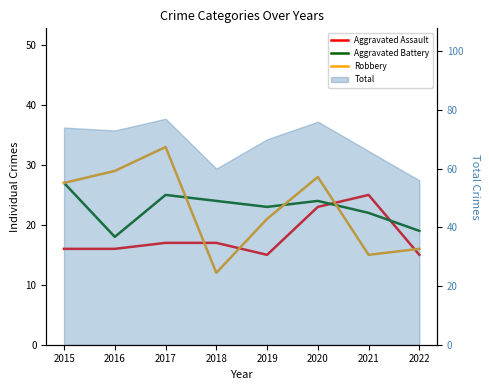

Where do Aggravated Battery and Aggravated Assault first cross each other?

2020 and 2021